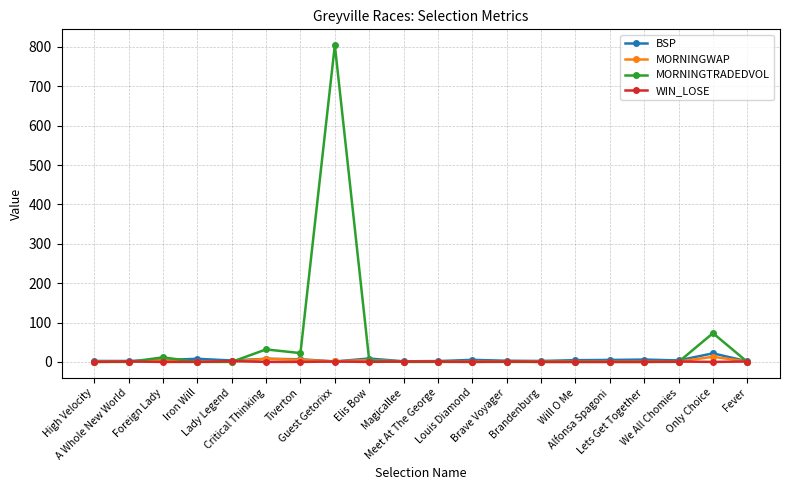

Which series has the largest range (max minus min)?

MORNINGTRADEDVOL